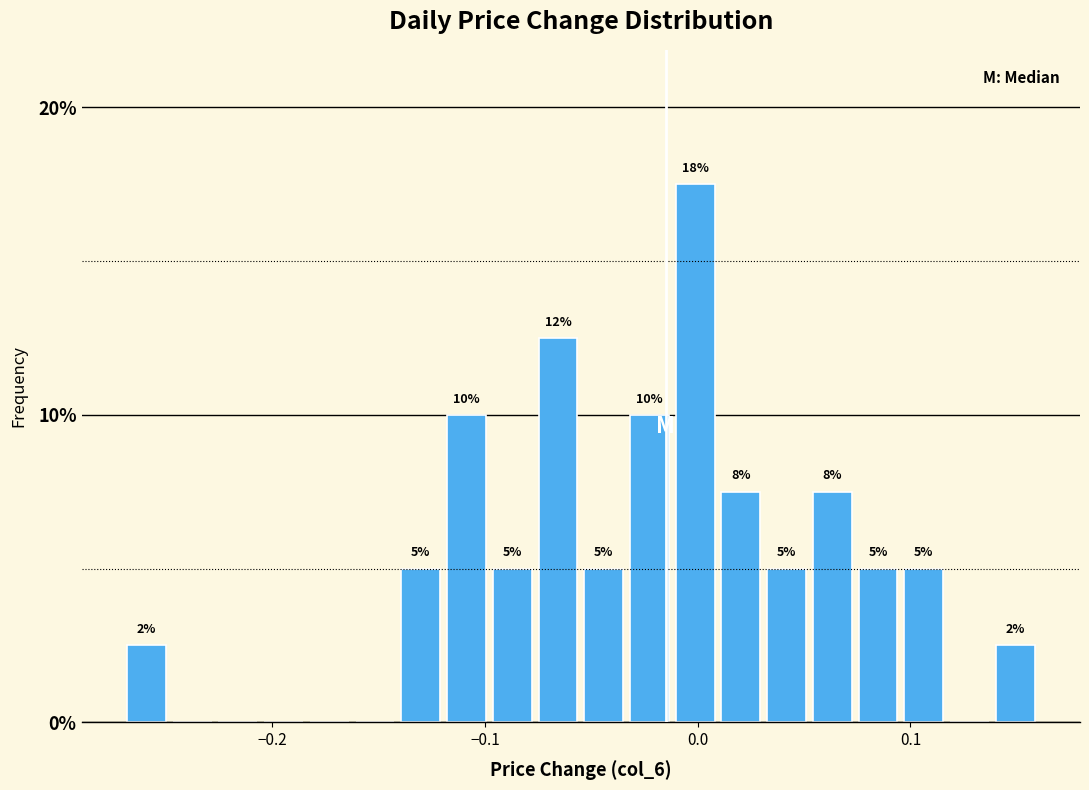

Around what value on the x-axis is the tallest bar? Give the approximate position of its centre, as read against the axis.

0.00